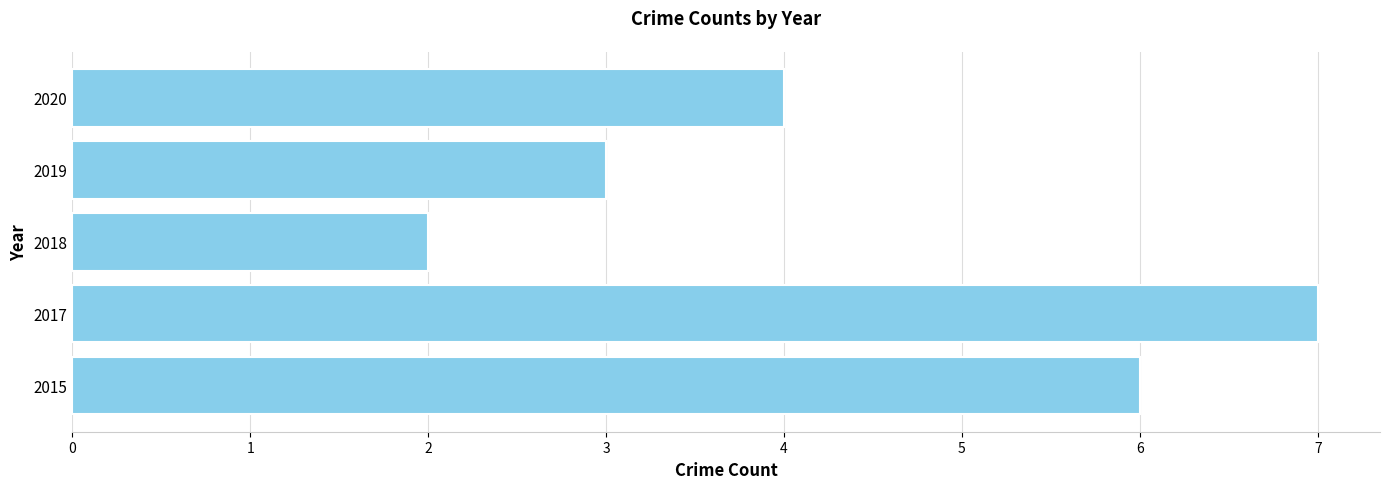

How many distinct data groups are displayed?

1